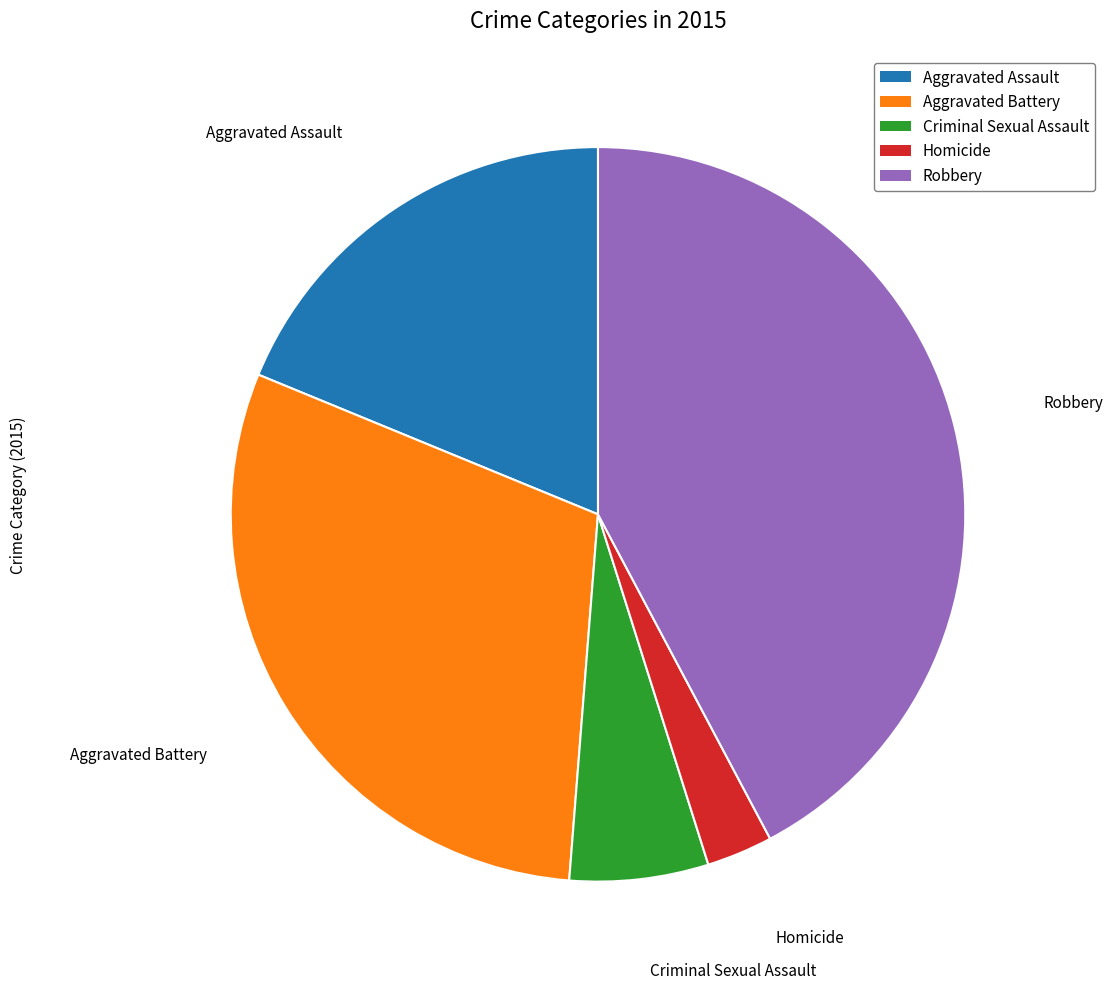

Count the number of slices in the pie.

5